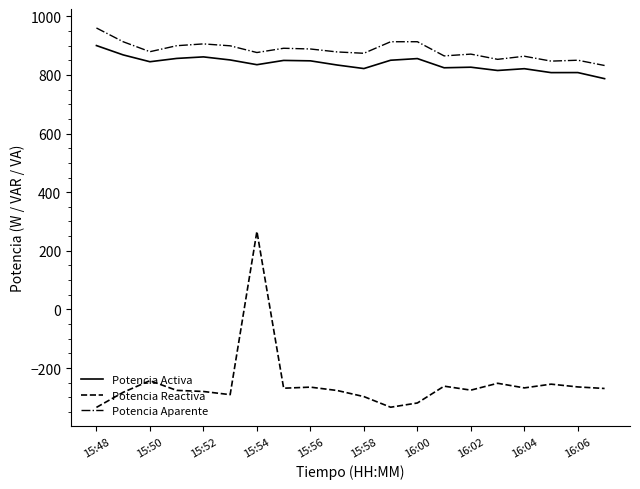

What is the smallest value displayed?

-334.0